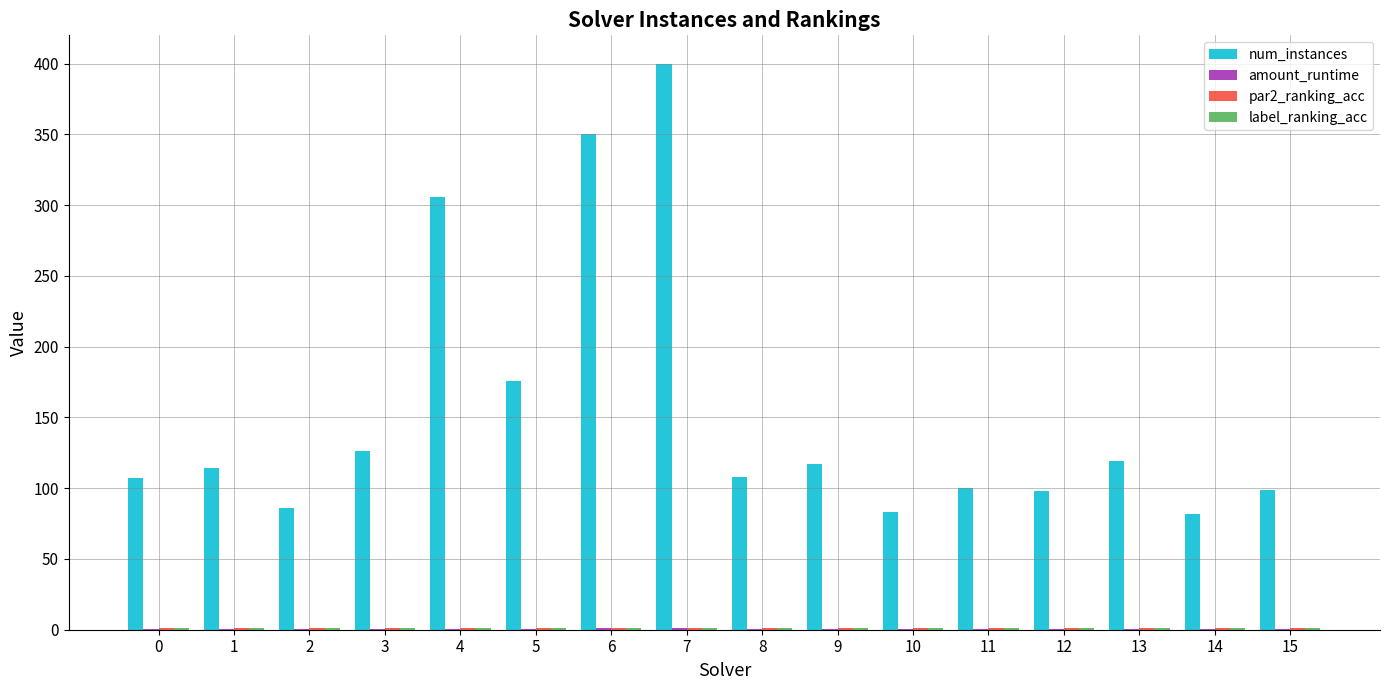

At which category is the sum across all series the highest?

7